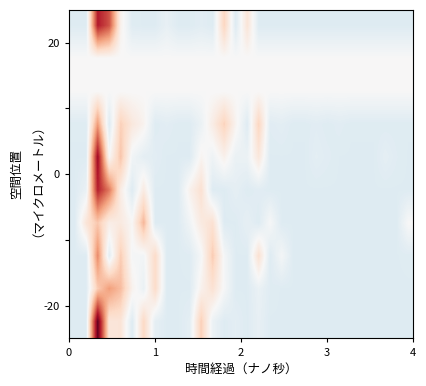

Reading right to left, transcribe all the data shown in this chart.

row_0: 29=-0.1	28=-0.1	27=-0.1	26=-0.1	25=-0.1	24=-0.1	23=-0.1	22=-0.1	21=-0.1	20=-0.1	19=-0.1	18=-0.1	17=-0.1	16=-0.1	15=0.1	14=-0.1	13=0.1	12=-0.1	11=-0.0	10=-0.1	9=-0.1	8=-0.0	7=-0.1	6=-0.1	5=-0.0	4=0.0	3=0.3	2=0.3	1=-0.1	0=-0.1
row_1: 29=0.0	28=0.0	27=0.0	26=0.0	25=0.0	24=0.0	23=0.0	22=0.0	21=0.0	20=0.0	19=0.0	18=0.0	17=0.0	16=0.0	15=0.0	14=0.0	13=0.0	12=0.0	11=0.0	10=0.0	9=0.0	8=0.0	7=0.0	6=0.0	5=0.0	4=0.0	3=0.0	2=0.0	1=0.0	0=0.0
row_2: 29=0.0	28=0.0	27=0.0	26=0.0	25=0.0	24=0.0	23=0.0	22=0.0	21=0.0	20=0.0	19=0.0	18=0.0	17=0.0	16=0.0	15=0.0	14=0.0	13=0.0	12=0.0	11=0.0	10=0.0	9=0.0	8=0.0	7=0.0	6=0.0	5=0.0	4=0.0	3=0.0	2=0.0	1=0.0	0=0.0
row_3: 29=-0.0	28=-0.0	27=-0.0	26=-0.0	25=-0.0	24=-0.0	23=-0.0	22=-0.0	21=-0.0	20=-0.0	19=-0.0	18=-0.0	17=-0.0	16=0.1	15=-0.0	14=0.0	13=0.1	12=0.0	11=-0.0	10=-0.0	9=-0.0	8=-0.0	7=-0.0	6=0.0	5=0.0	4=0.1	3=-0.0	2=0.2	1=-0.0	0=-0.0
row_4: 29=-0.0	28=-0.0	27=-0.0	26=-0.0	25=-0.0	24=-0.0	23=-0.0	22=-0.0	21=-0.0	20=-0.0	19=-0.0	18=-0.0	17=-0.0	16=0.0	15=-0.0	14=-0.0	13=0.0	12=-0.0	11=0.0	10=-0.0	9=-0.0	8=-0.0	7=-0.0	6=-0.0	5=-0.0	4=0.1	3=0.0	2=0.3	1=-0.0	0=-0.0
row_5: 29=-0.1	28=-0.1	27=-0.1	26=-0.1	25=-0.1	24=-0.1	23=-0.1	22=-0.1	21=-0.1	20=-0.1	19=-0.1	18=-0.1	17=-0.1	16=-0.0	15=-0.1	14=-0.0	13=-0.1	12=-0.1	11=0.1	10=0.0	9=-0.1	8=-0.1	7=-0.1	6=0.0	5=-0.0	4=0.0	3=0.2	2=0.3	1=-0.0	0=-0.1
row_6: 29=-0.0	28=-0.0	27=-0.0	26=-0.0	25=-0.0	24=-0.0	23=-0.0	22=-0.0	21=-0.0	20=-0.0	19=-0.0	18=-0.0	17=-0.0	16=-0.0	15=-0.0	14=-0.0	13=-0.0	12=0.1	11=0.0	10=-0.0	9=-0.0	8=-0.0	7=-0.0	6=0.1	5=0.0	4=0.0	3=0.0	2=0.1	1=0.1	0=-0.0
row_7: 29=-0.0	28=-0.0	27=-0.0	26=-0.0	25=-0.0	24=-0.0	23=-0.0	22=-0.0	21=-0.0	20=-0.0	19=-0.0	18=-0.0	17=-0.0	16=0.1	15=-0.0	14=-0.0	13=-0.0	12=0.1	11=-0.0	10=-0.0	9=-0.0	8=-0.0	7=0.1	6=-0.0	5=-0.0	4=0.1	3=-0.0	2=0.2	1=-0.0	0=-0.0
row_8: 29=-0.1	28=-0.1	27=-0.1	26=-0.1	25=-0.1	24=-0.1	23=-0.1	22=-0.1	21=-0.1	20=-0.1	19=-0.1	18=-0.1	17=-0.0	16=-0.0	15=-0.1	14=-0.1	13=-0.0	12=0.1	11=0.0	10=-0.1	9=-0.1	8=-0.1	7=0.1	6=-0.0	5=0.0	4=0.1	3=0.2	2=0.1	1=-0.1	0=-0.1
row_9: 29=-0.1	28=-0.1	27=-0.1	26=-0.1	25=-0.1	24=-0.1	23=-0.1	22=-0.1	21=-0.1	20=-0.1	19=-0.1	18=-0.1	17=-0.1	16=-0.0	15=-0.1	14=-0.0	13=-0.1	12=-0.0	11=0.1	10=-0.0	9=-0.1	8=-0.1	7=-0.0	6=0.1	5=-0.1	4=0.1	3=0.0	2=0.4	1=-0.1	0=-0.1